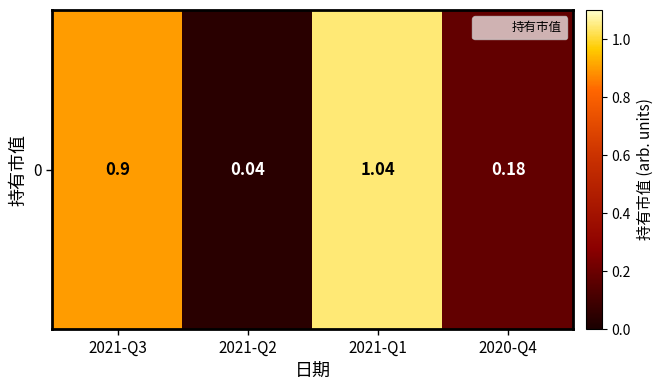

What is the difference between the maximum and minimum values?

1.0